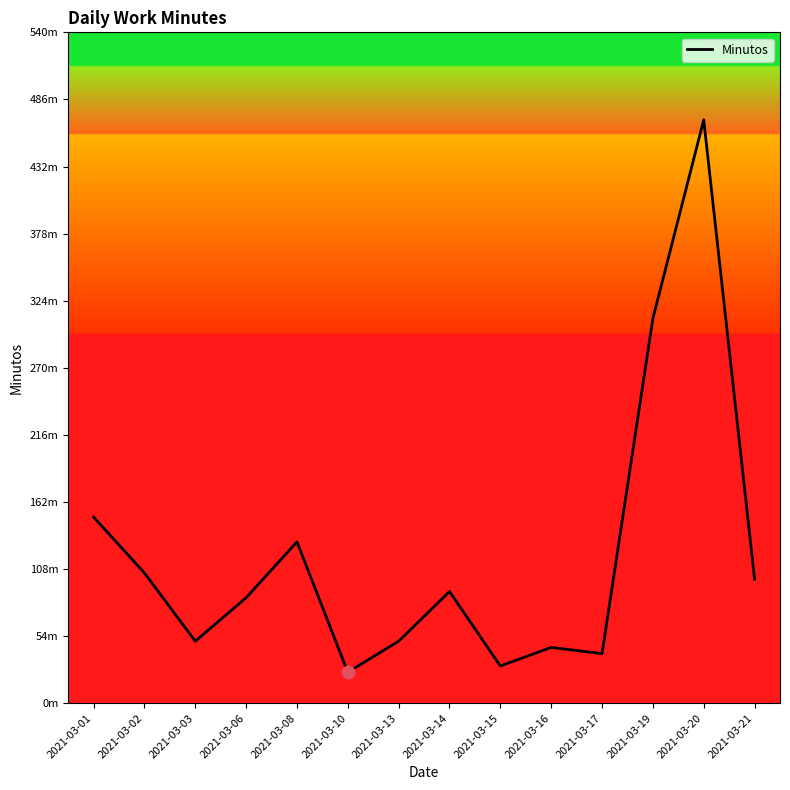

Which has a higher value, 2021-03-17 or 2021-03-13?

2021-03-13